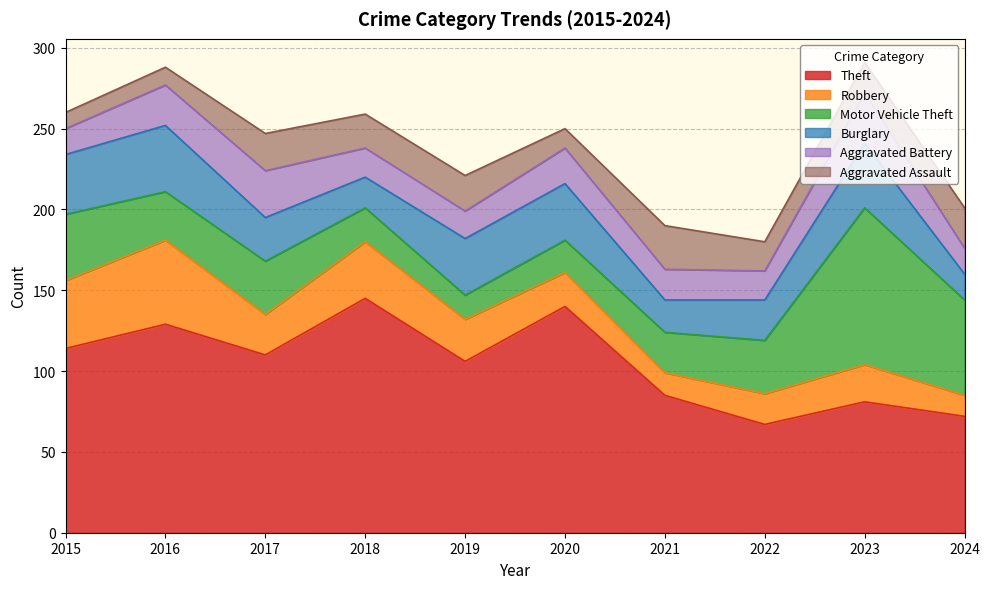

Where does the Motor Vehicle Theft series first go above 33?

2015